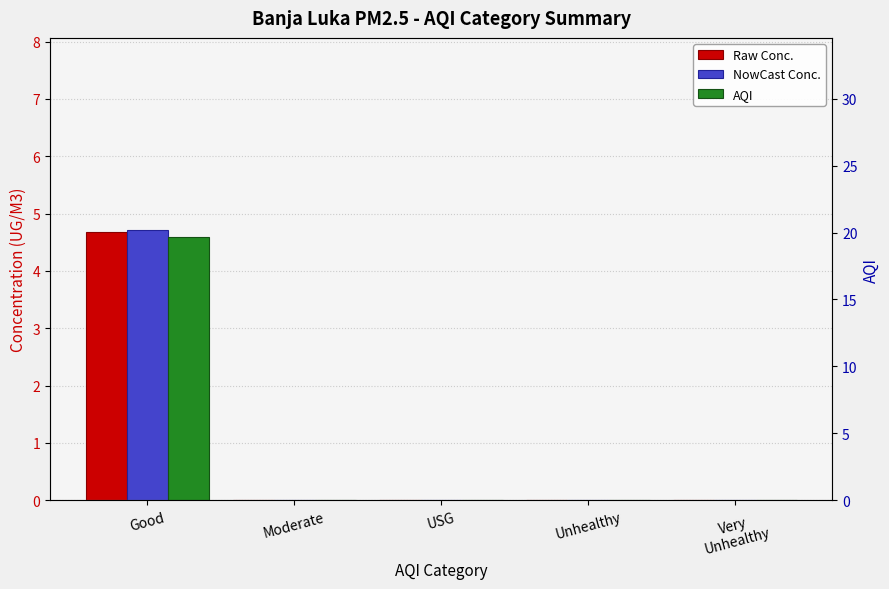

True or false: Raw Conc. has a value of 0.0 at Unhealthy.

True